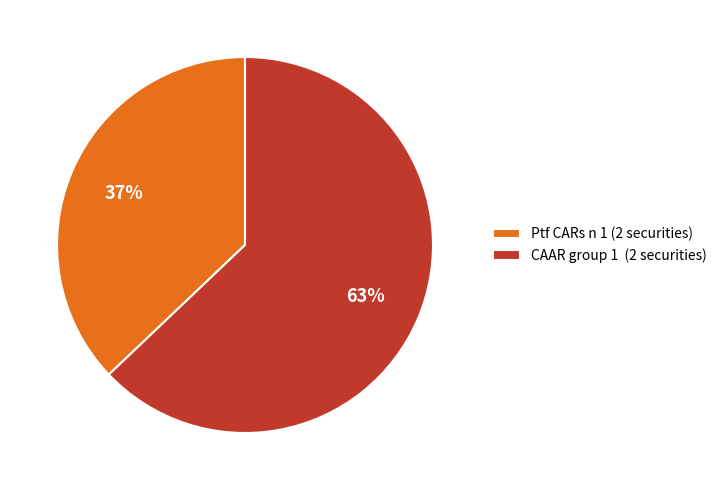

Count the number of slices in the pie.

2